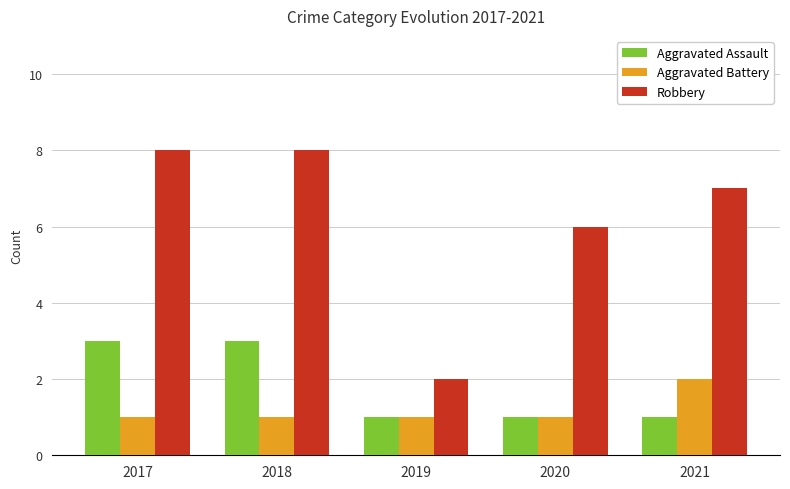

What is the difference between the maximum and minimum values in the Aggravated Assault series?

2